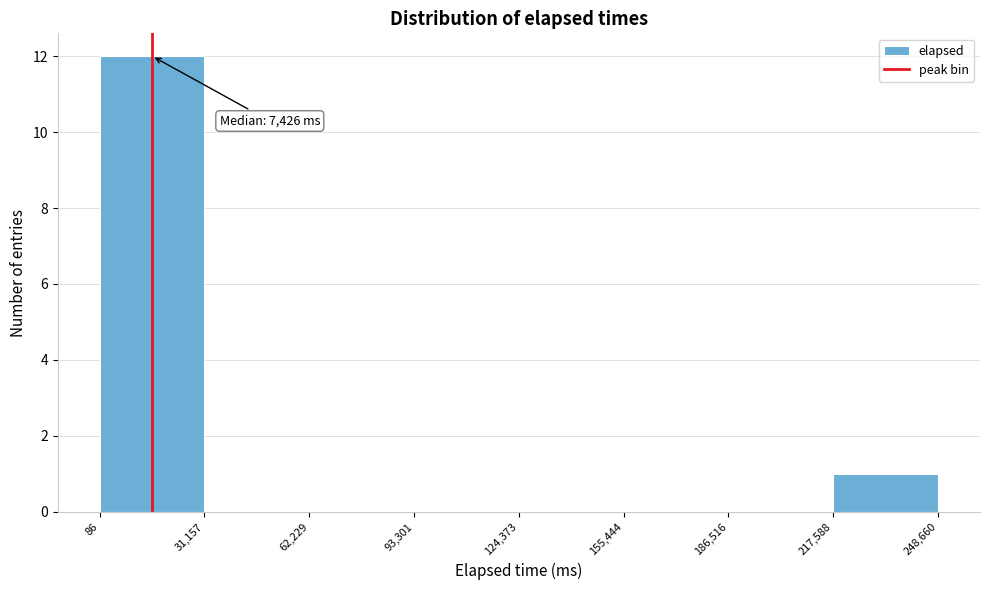

Which range on the x-axis has the tallest bar?

86 to 31,157